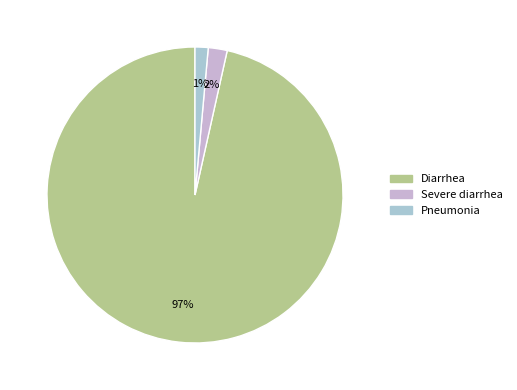

What percentage is the Severe diarrhea slice, to the nearest percent?

2%